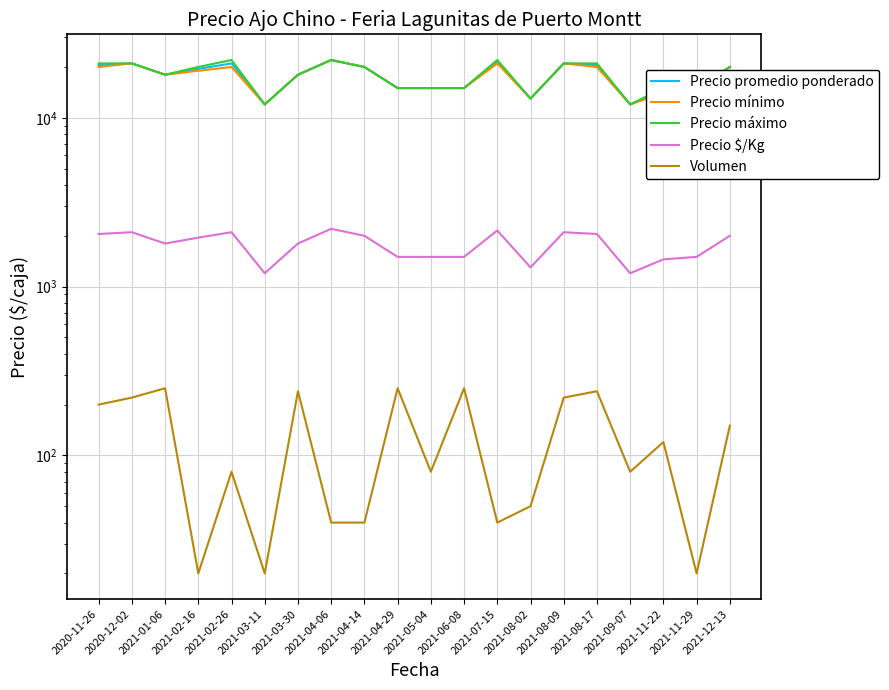

What is the total value across all series at 2021-05-04?

46580